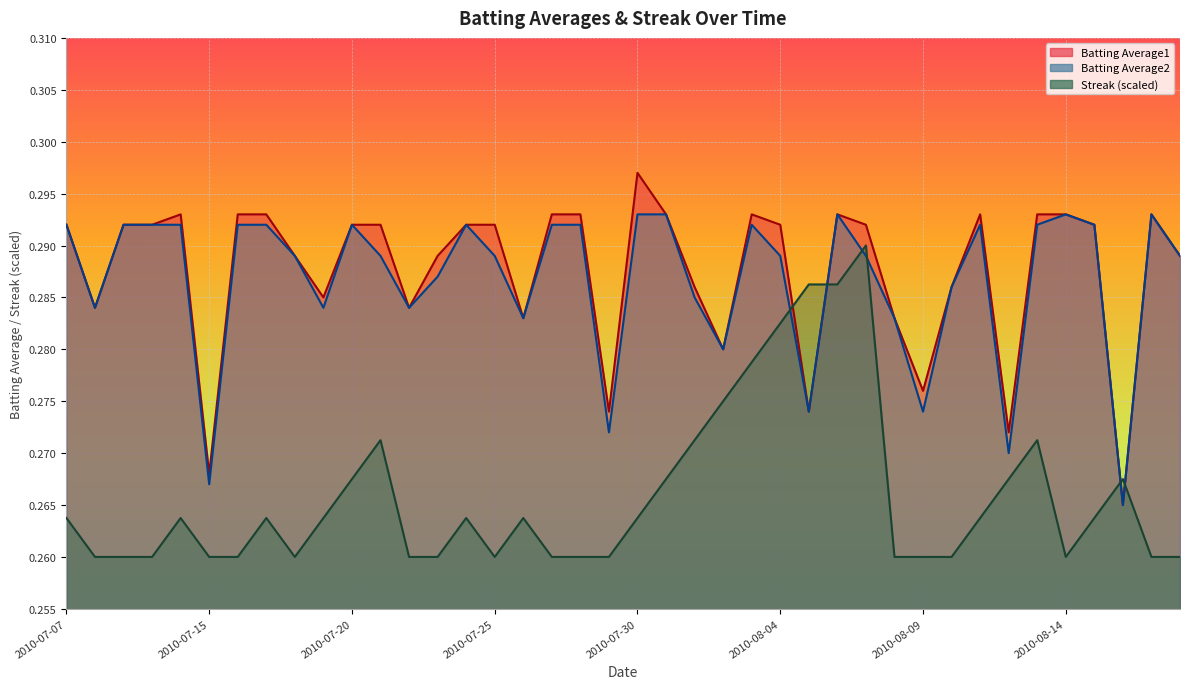

Which series changed the most between 2010-08-05 and 2010-08-11?

Streak